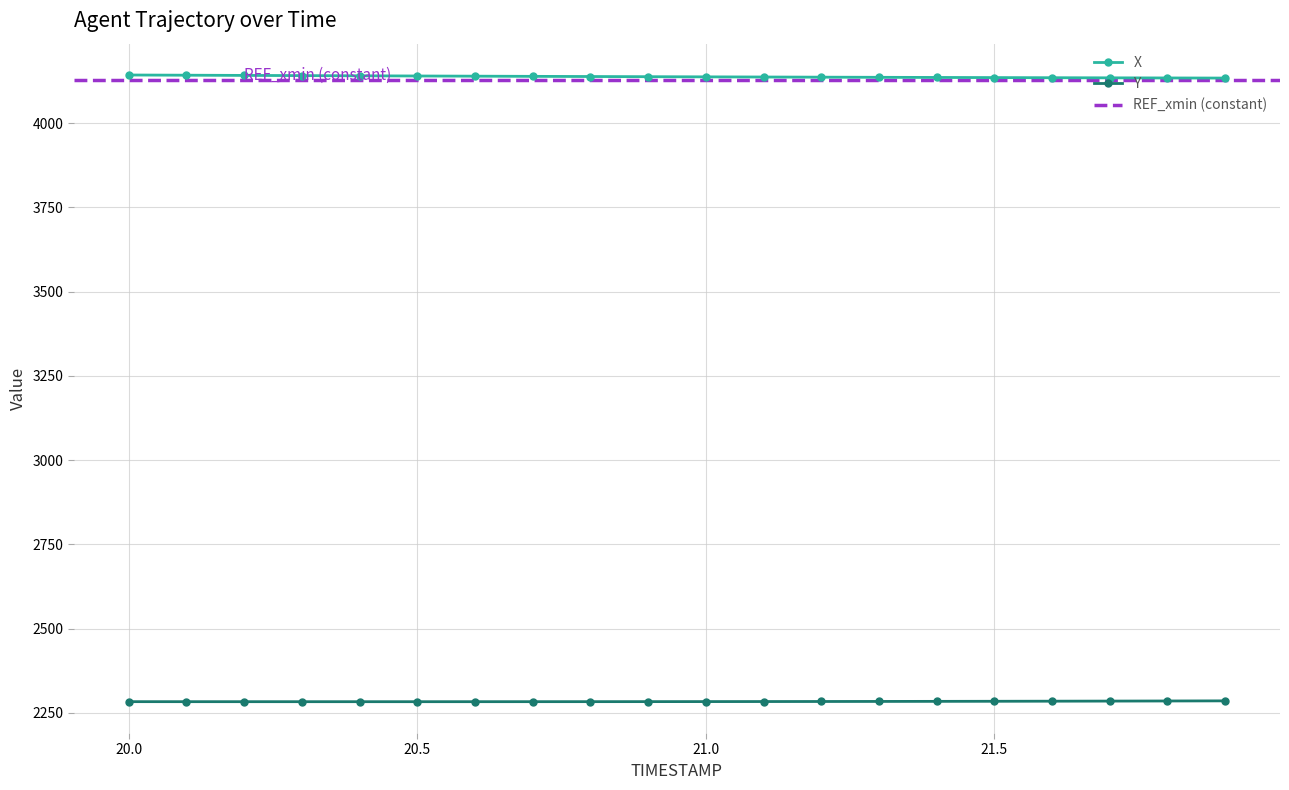

How many values in the X series exceed 4137?

11